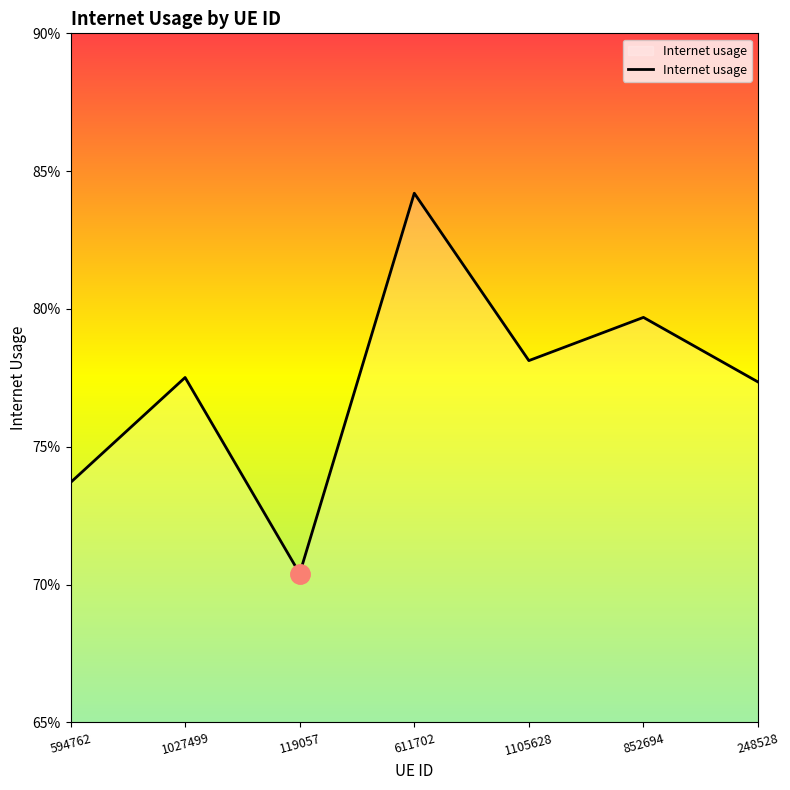

Does the chart have visible grid lines?

No